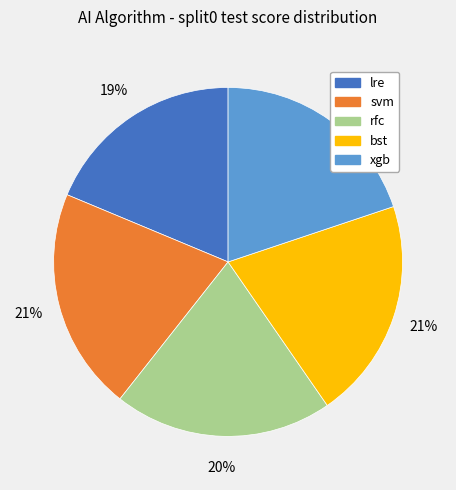

The svm slice represents 21% of the pie. True or false?

True